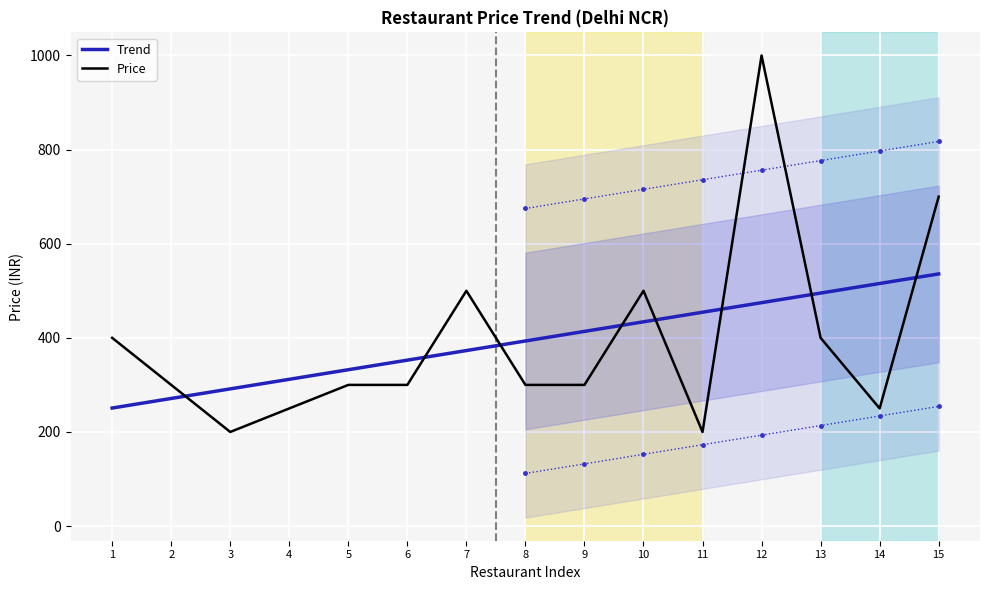

What are all the series names shown in the legend?

Trend, Price